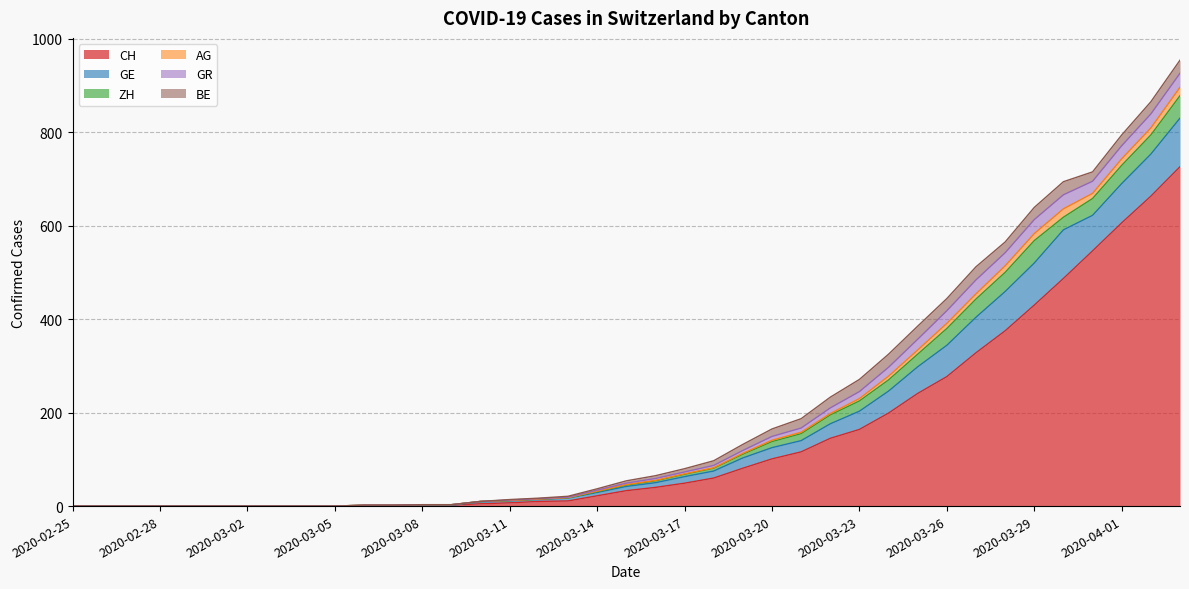

Does the chart display data point markers on the line(s)?

No